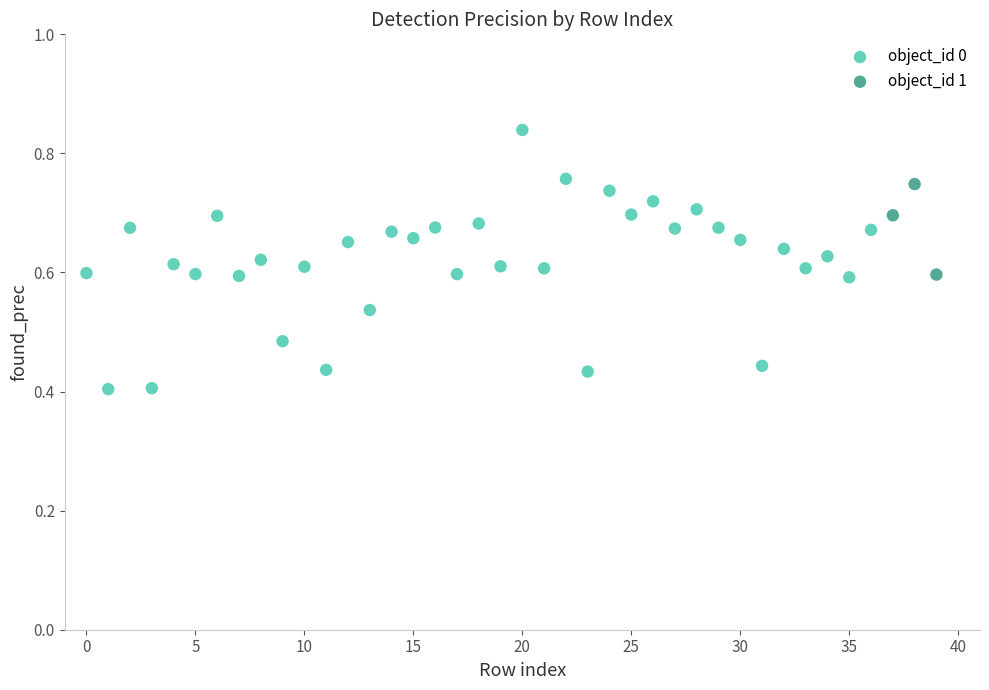

Which series contains the lowest Y value?

object_id 0